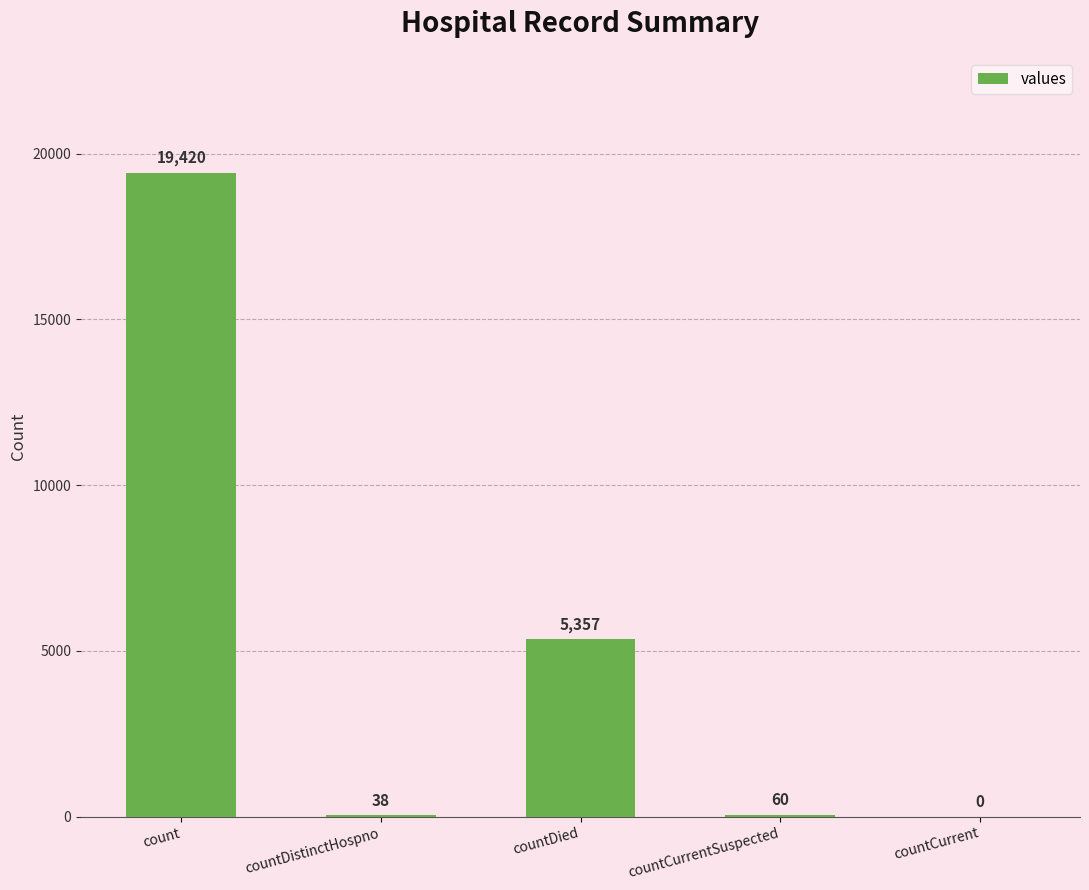

Reading left to right, what are all the values shown in this chart?

count=19420	countDistinctHospno=38	countDied=5357	countCurrentSuspected=60	countCurrent=0